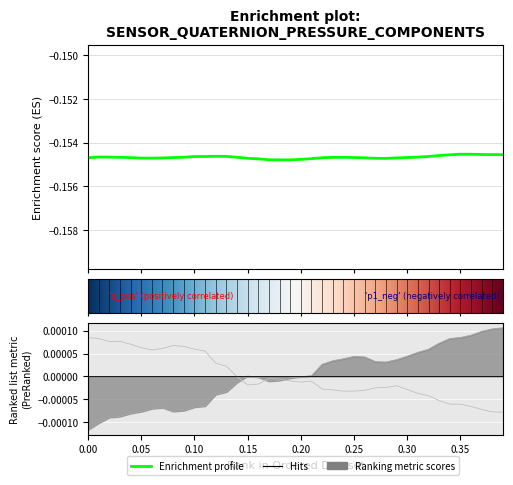

Where is q nearest to the value 0?

0.35